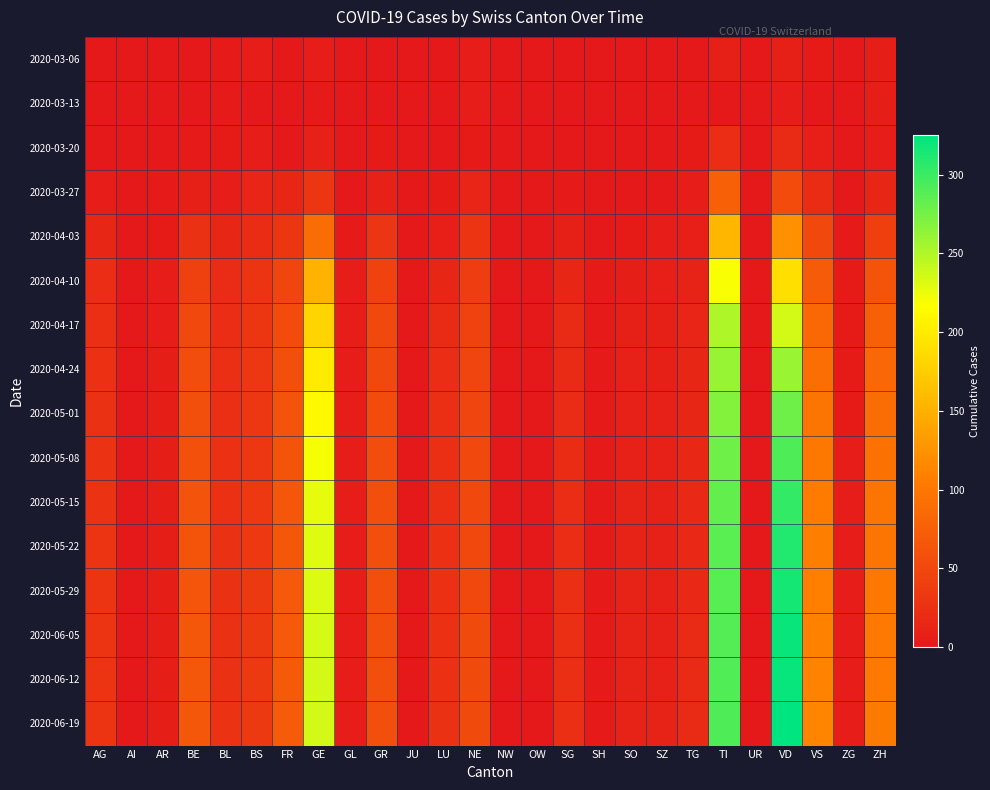

Rank the series by their maximum value, from highest to lowest.

2020-06-19, 2020-06-12, 2020-06-05, 2020-05-29, 2020-05-22, 2020-05-15, 2020-05-08, 2020-05-01, 2020-04-24, 2020-04-17, 2020-04-10, 2020-04-03, 2020-03-27, 2020-03-20, 2020-03-06, 2020-03-13